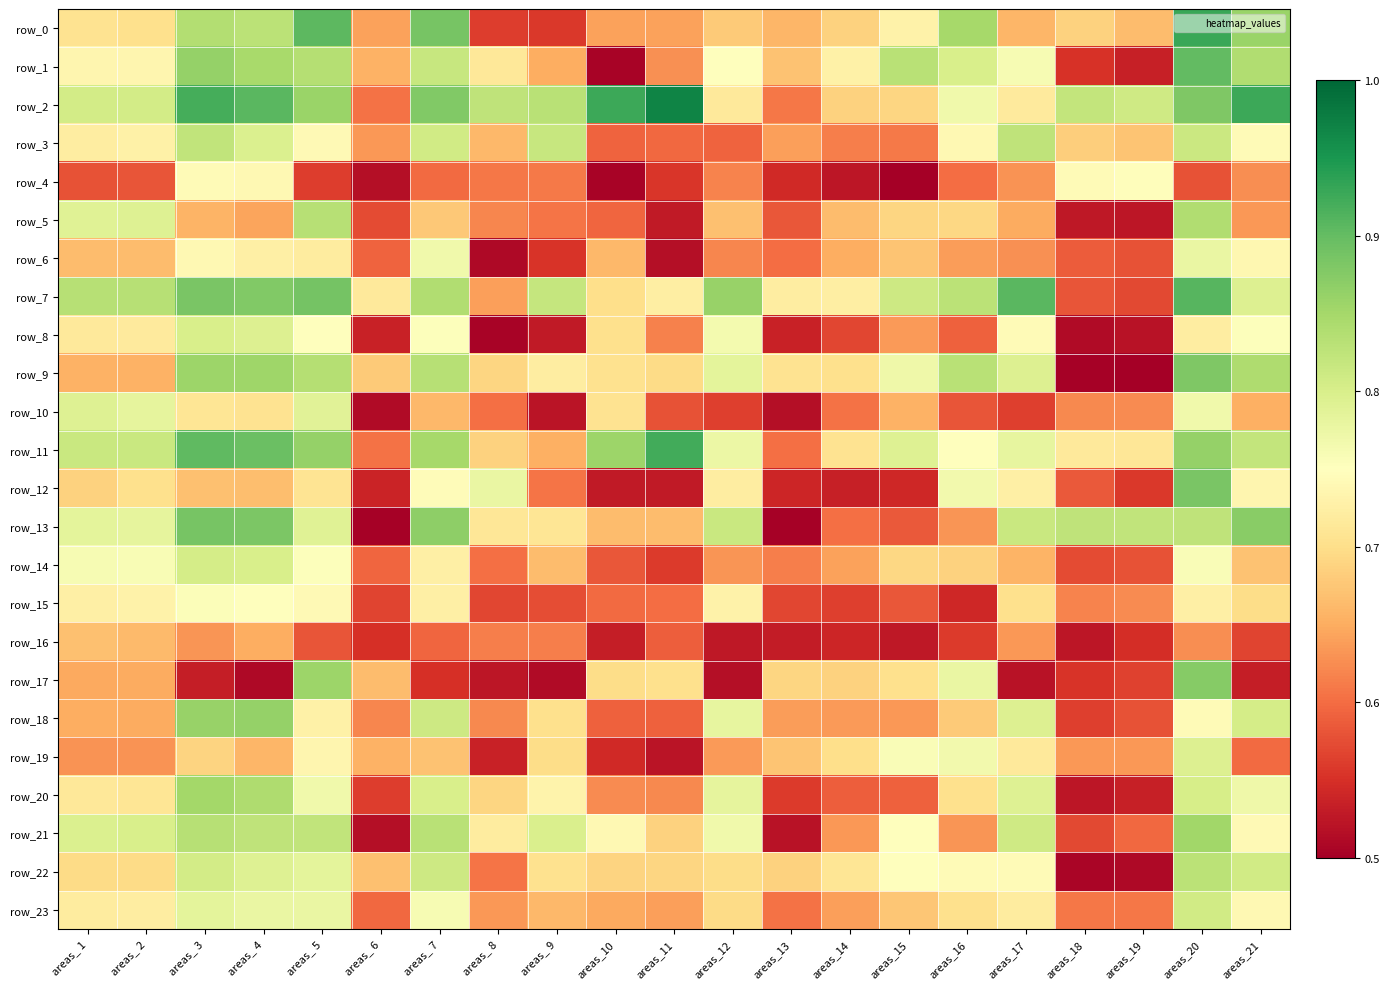

Which series changed the most between areas_ 6 and areas_11?

row_2